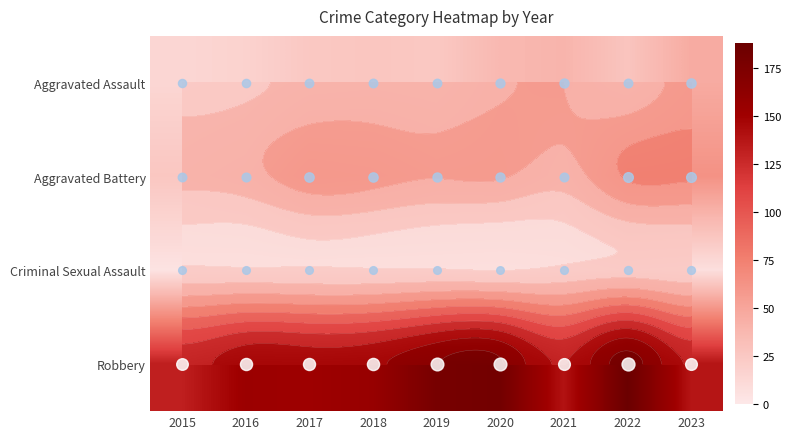

Which label corresponds to the largest value in the chart?

2022